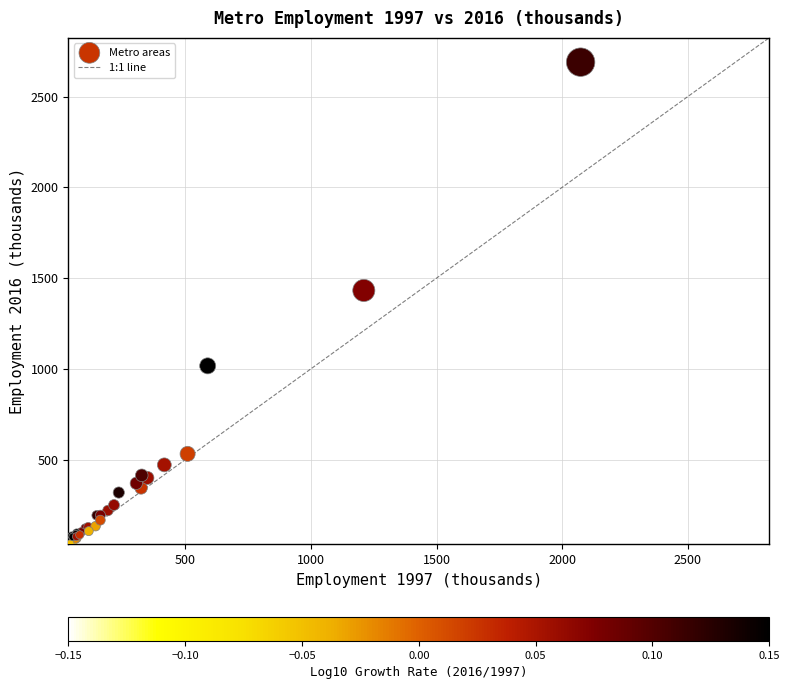

What Y value in the scatter plot is closest to 1363?

1431.6